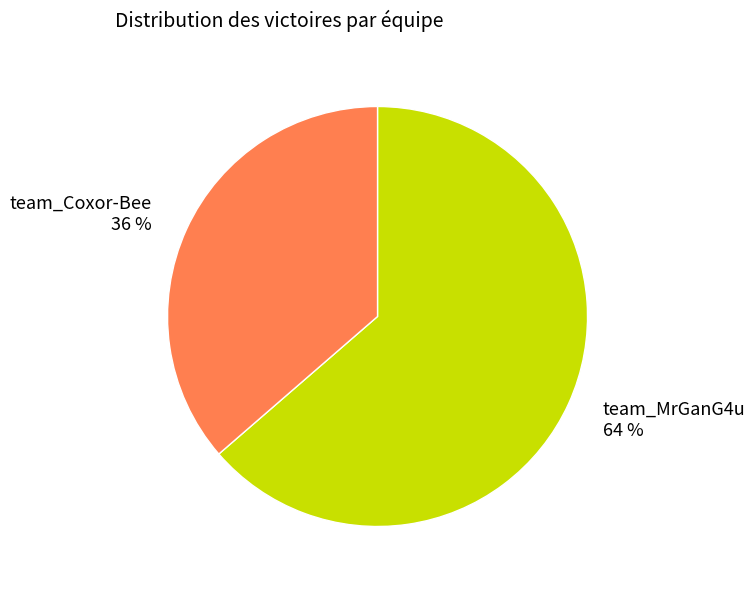

Between team_MrGanG4u and team_Coxor-Bee, which is larger?

team_MrGanG4u